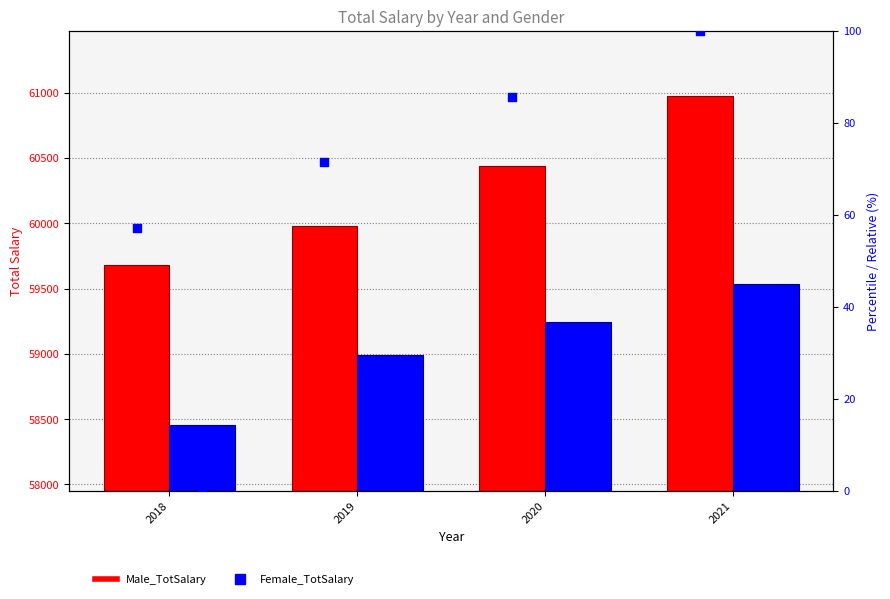

Which series reaches the minimum Y coordinate?

Female_TotSalary